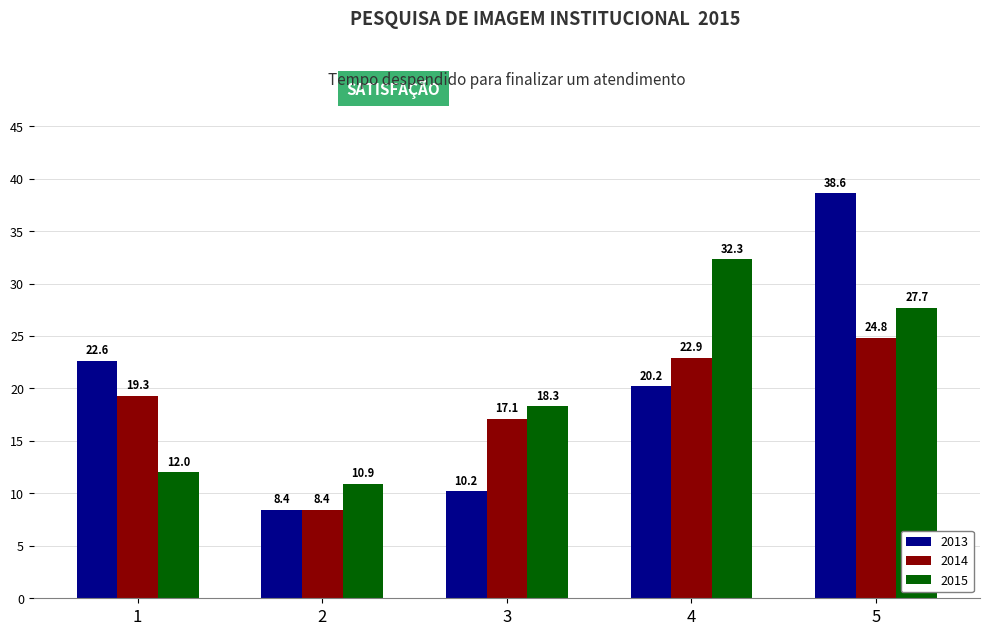

Does the chart contain stacked bars?

No